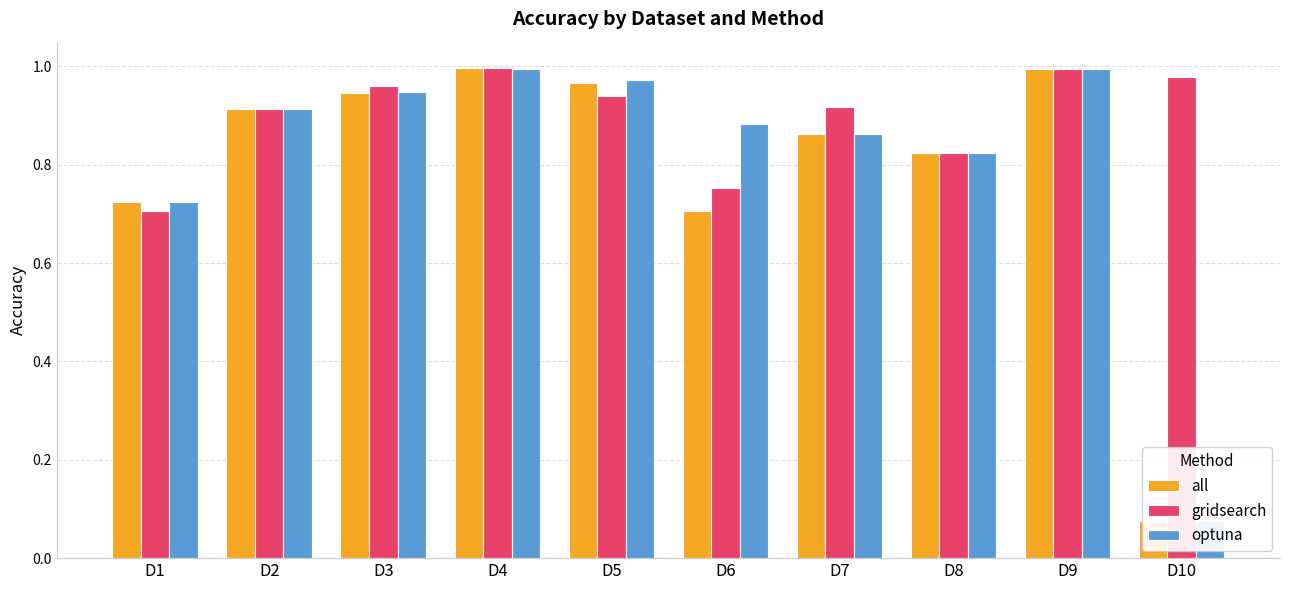

What is the total value across all series at D3?

2.9